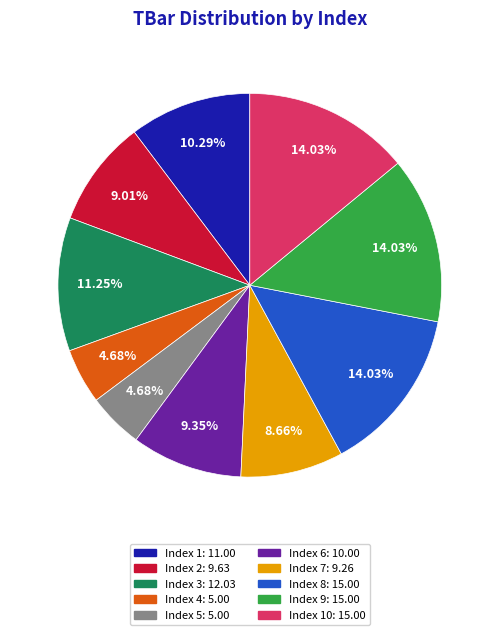

How many segments does this pie chart have?

10